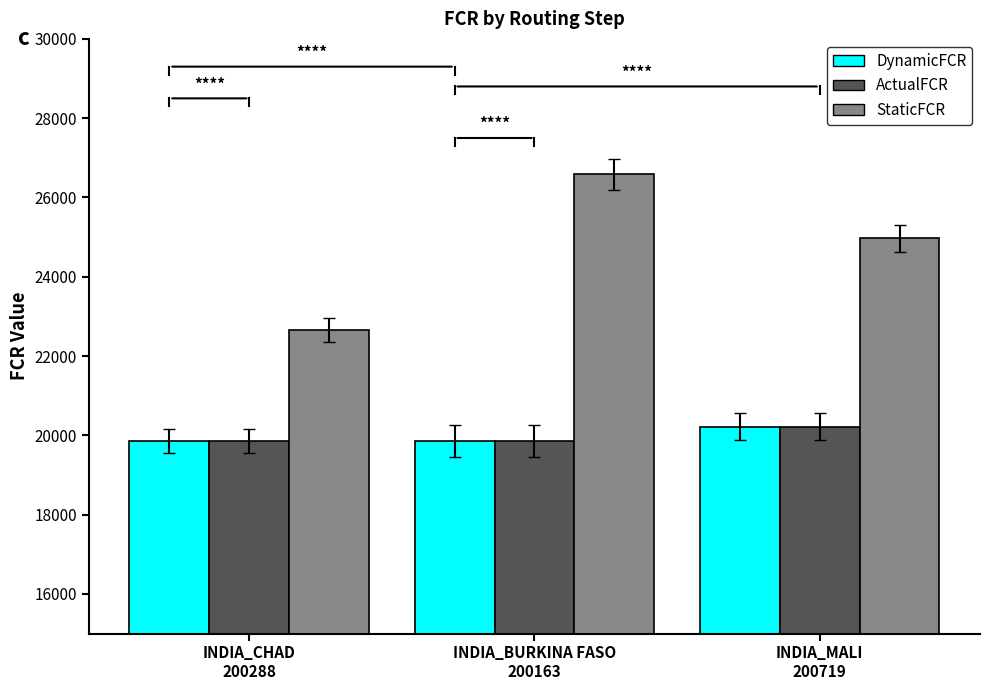

What is the sum of all DynamicFCR values?

59933.5